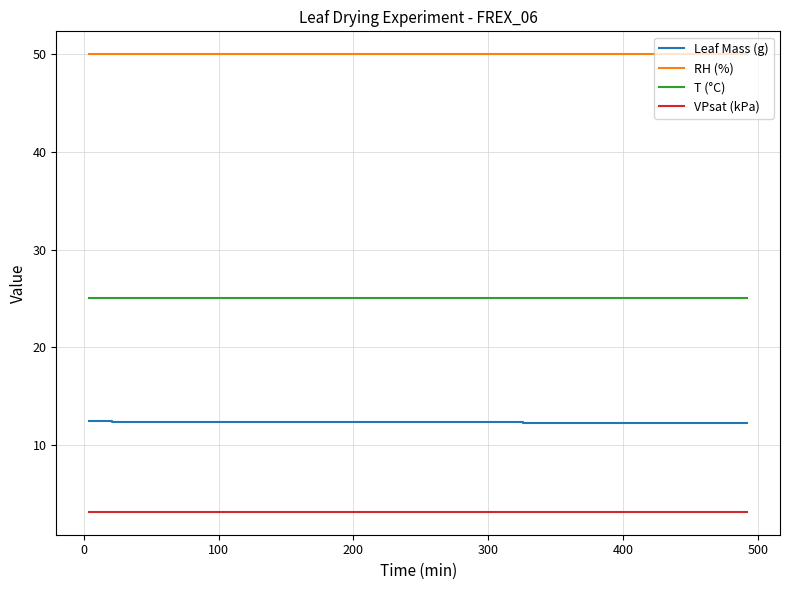

What is the difference between the highest and lowest values at 300?

46.9